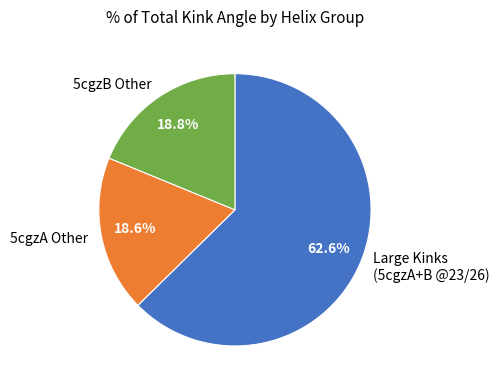

Is 5cgzA Other the majority of the pie?

No